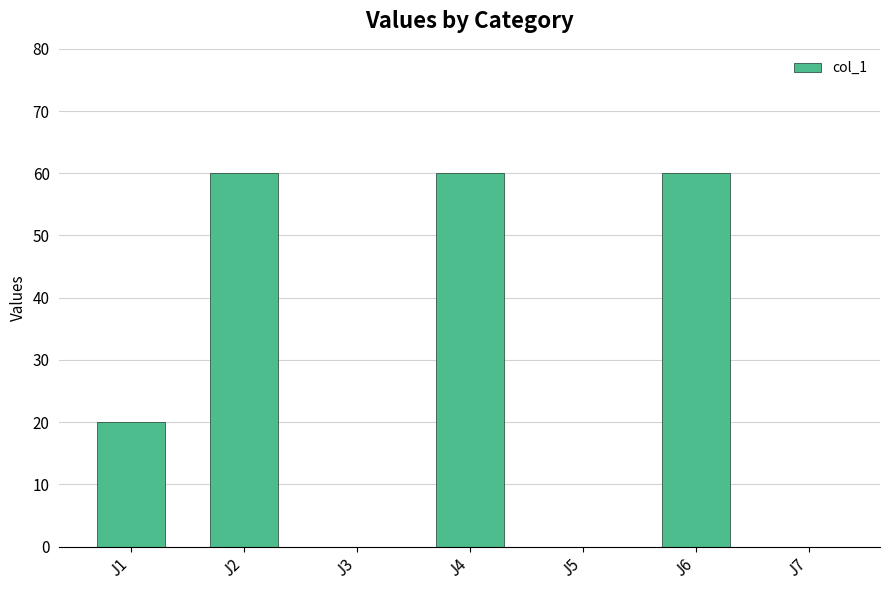

Reading left to right, what are all the values shown in this chart?

J1=20	J2=60	J3=0	J4=60	J5=0	J6=60	J7=0